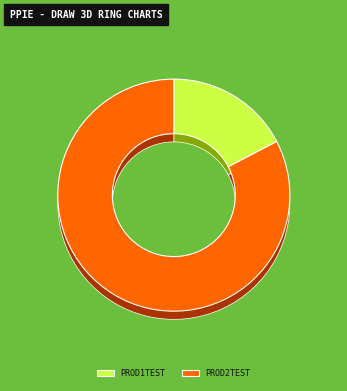

How many slices are in this pie chart?

2